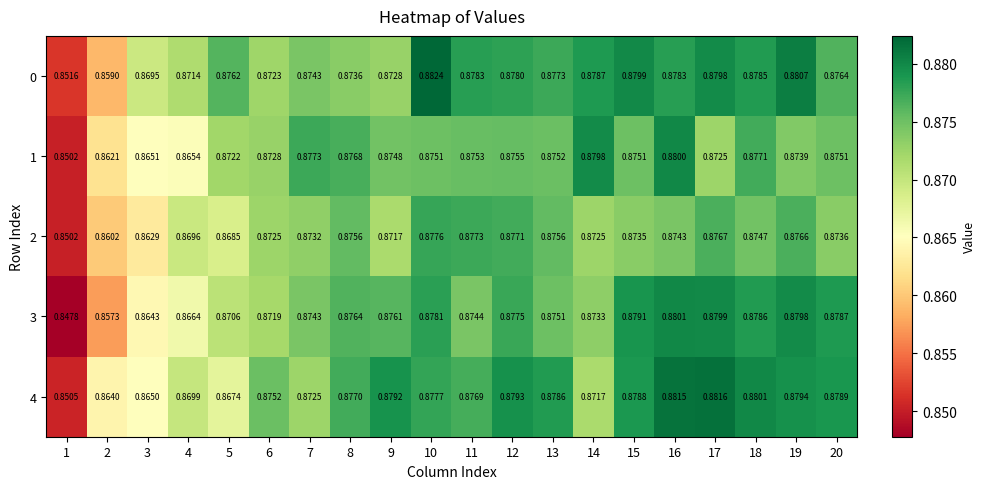

Is the value of 1 at 8 greater than the value of 0 at 1?

Yes